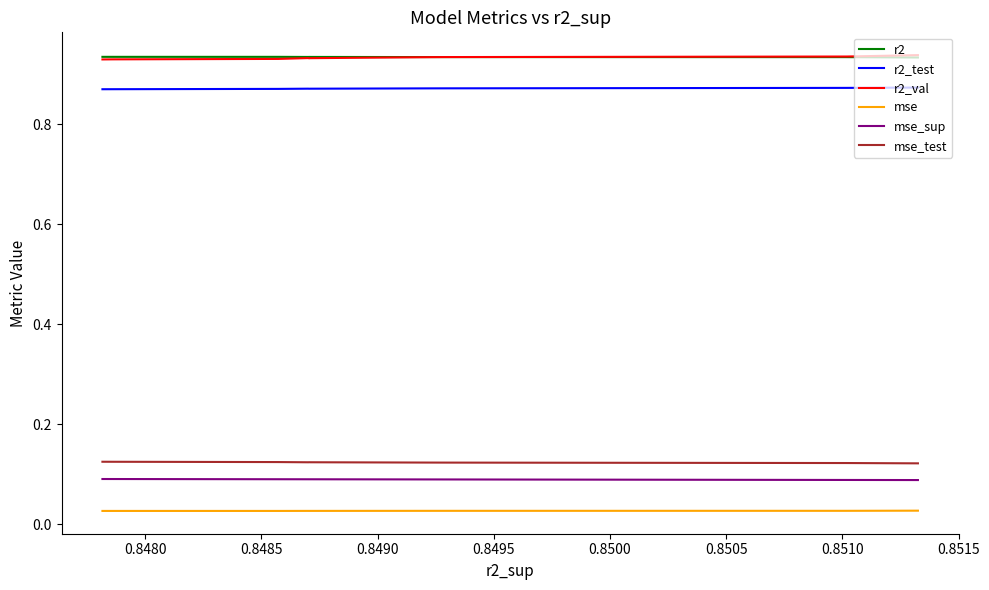

What is the total value across all series at 0.8485?

3.0